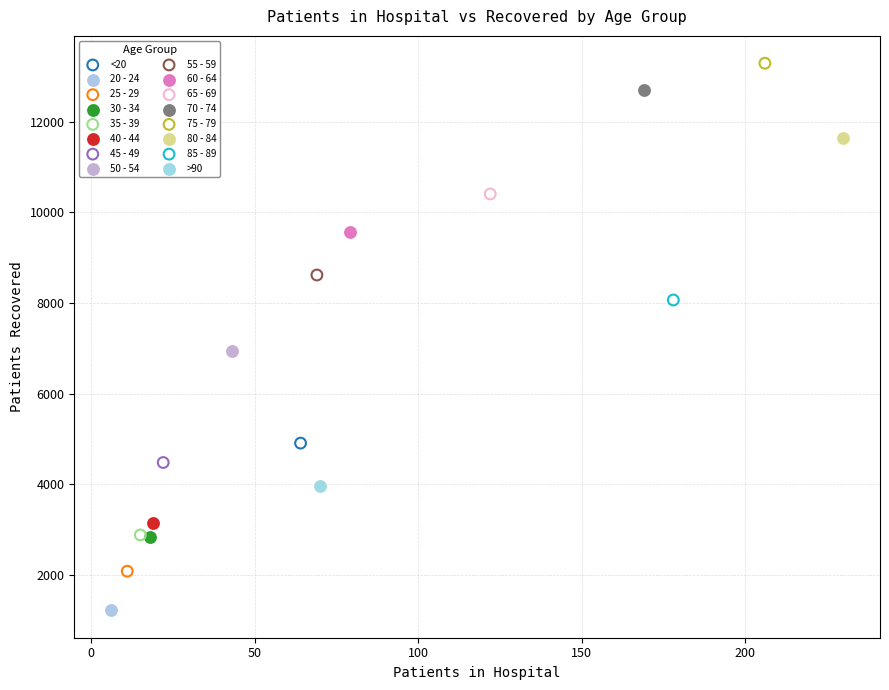

Which series contains the lowest Y value?

20 - 24